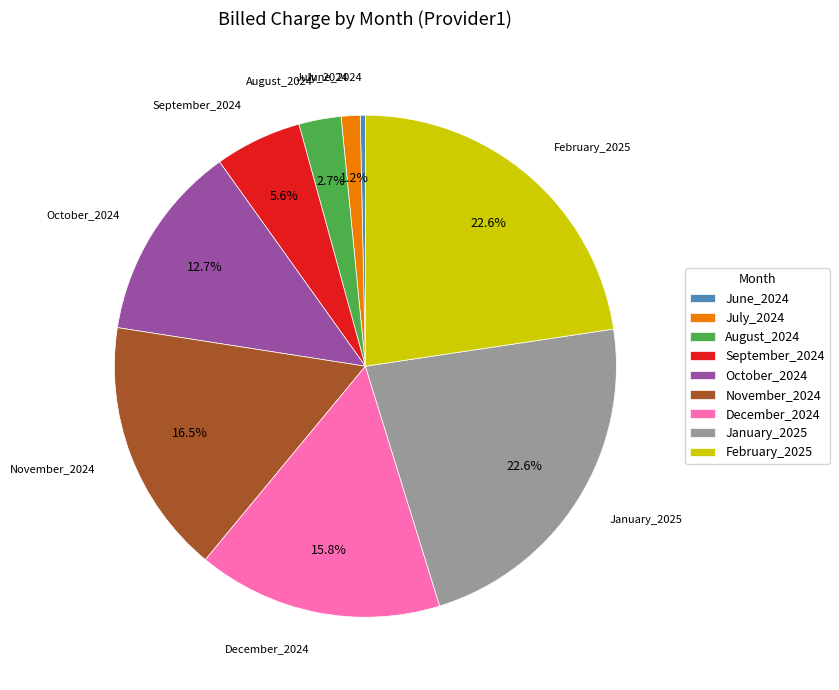

Approximately how many times larger is the value at August_2024 compared to June_2024?

8.2